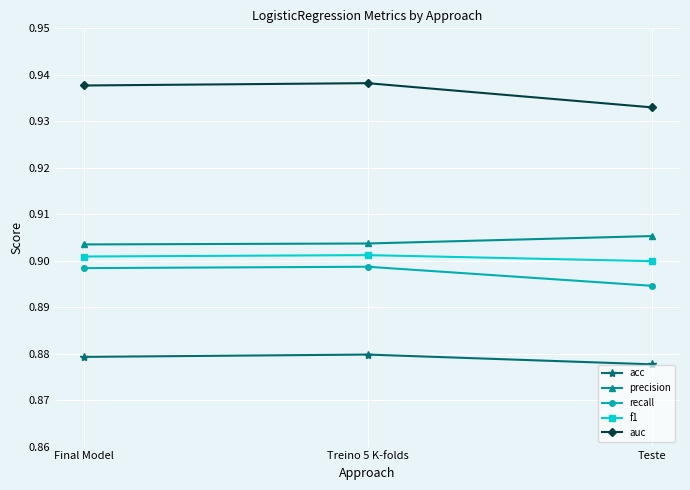

Does the chart display data point markers on the line(s)?

Yes